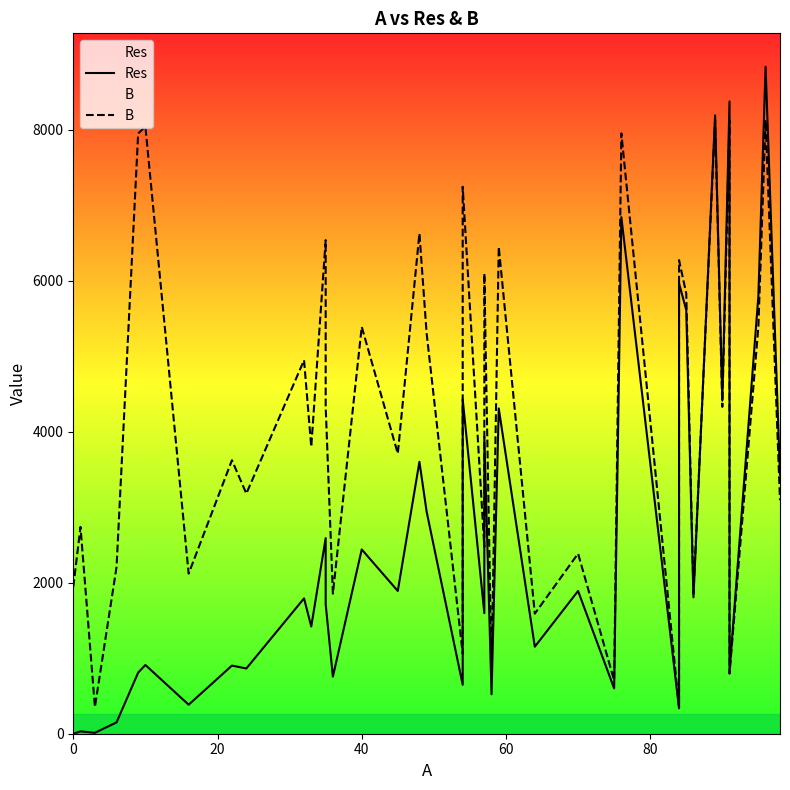

What is the difference between the Res values at 100 and 20?

686.0